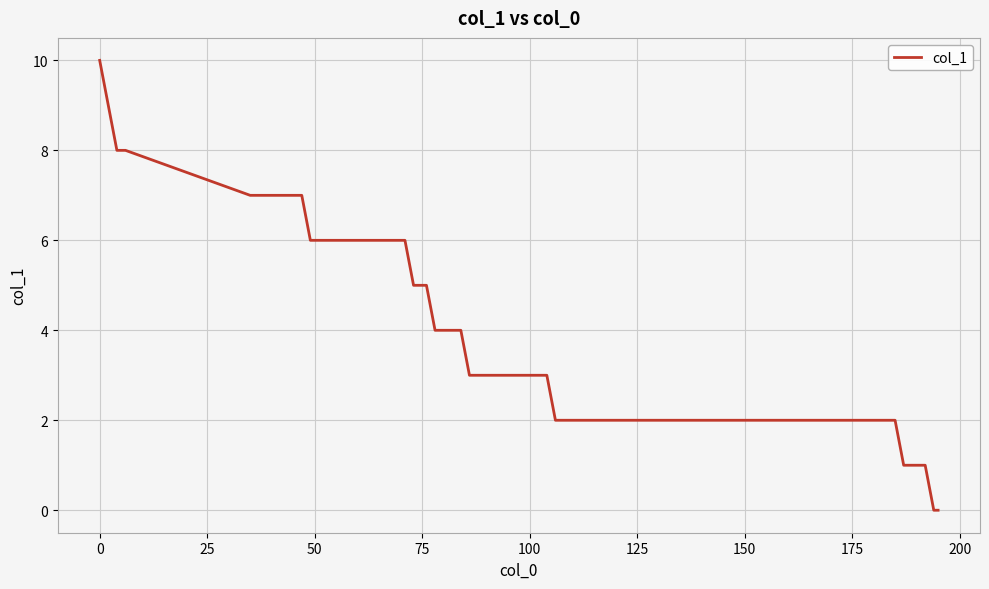

What is the greatest value displayed?

10